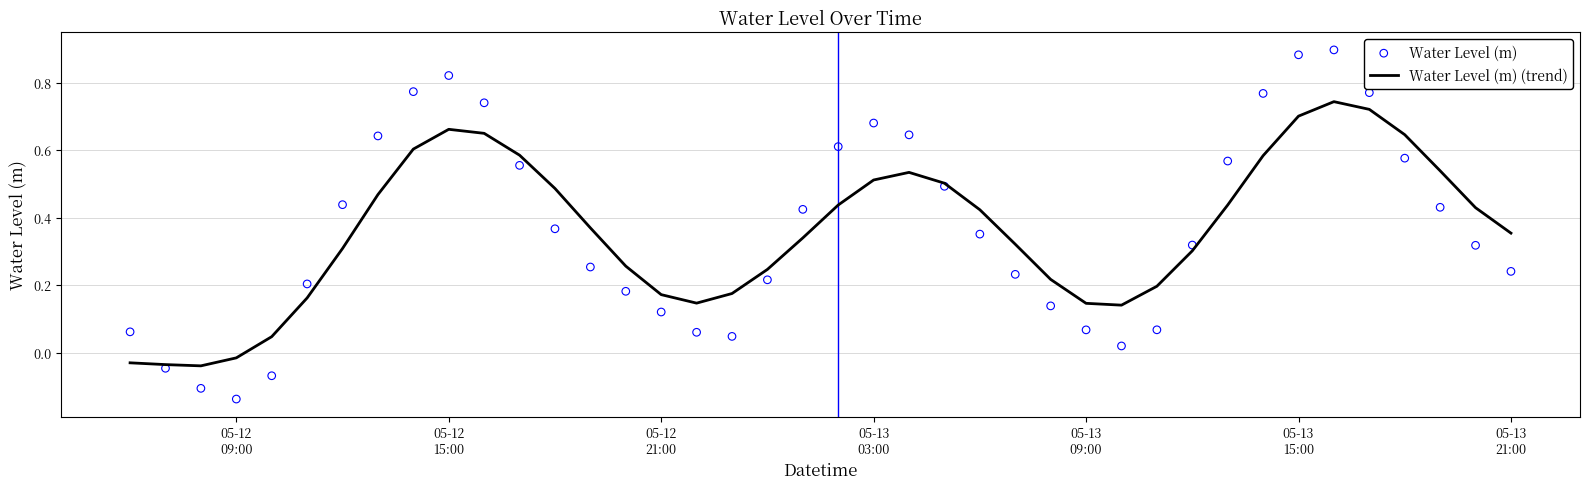

Which series reaches the maximum Y coordinate?

Water Level (m)